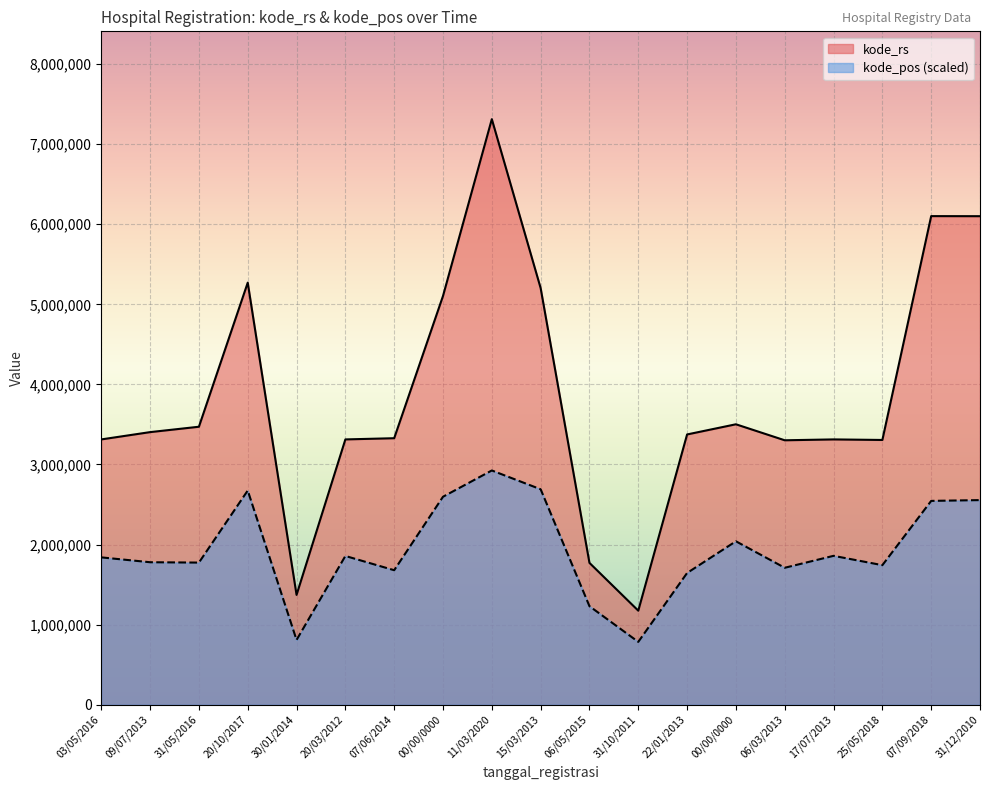

The kode_pos series shows 2674648.6 at 20/10/2017. True or false?

True